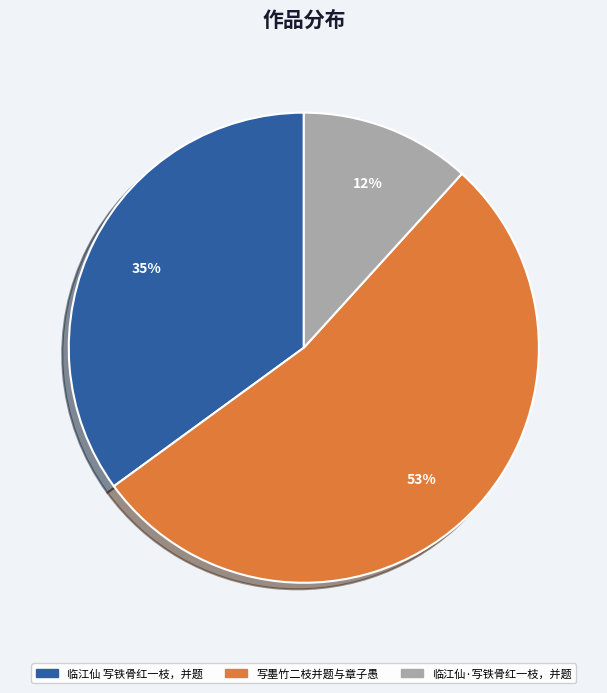

Which has a higher value, 临江仙·写铁骨红一枝，并题 or 写墨竹二枝并题与章子愚?

写墨竹二枝并题与章子愚